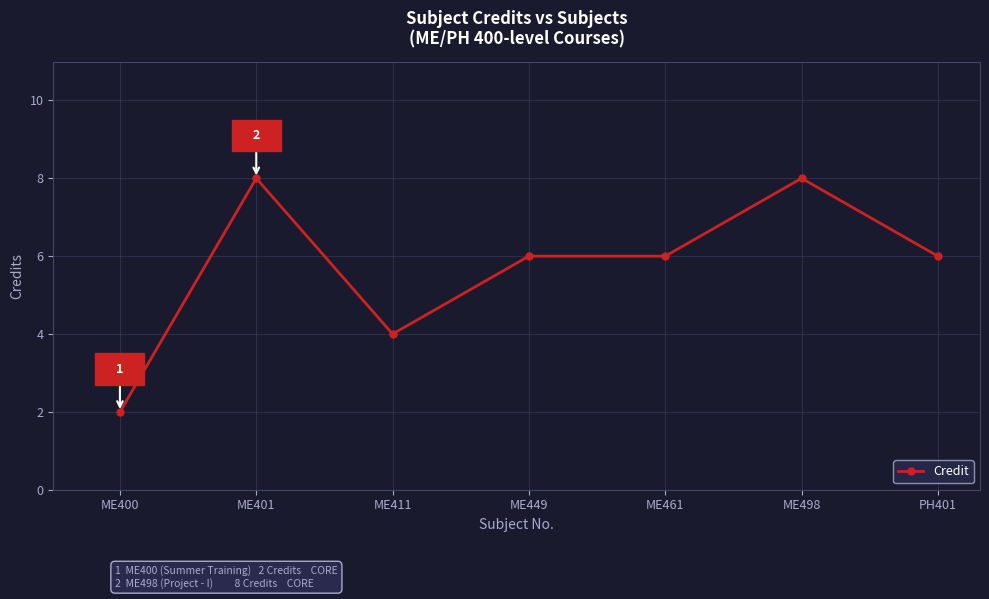

What is the label of the 4th point from the left?

ME449